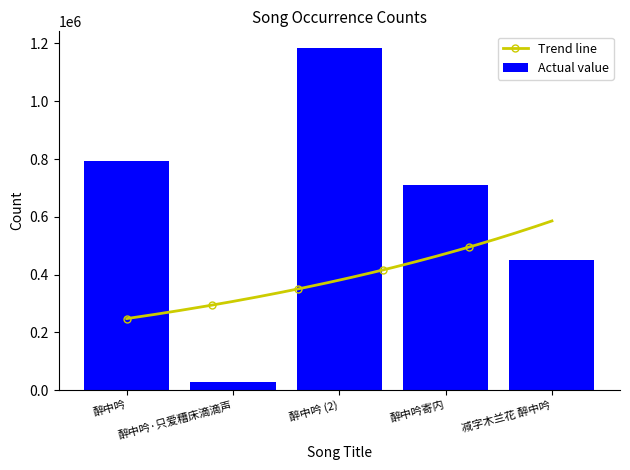

At which label does Actual value reach its peak?

醉中吟 (2)